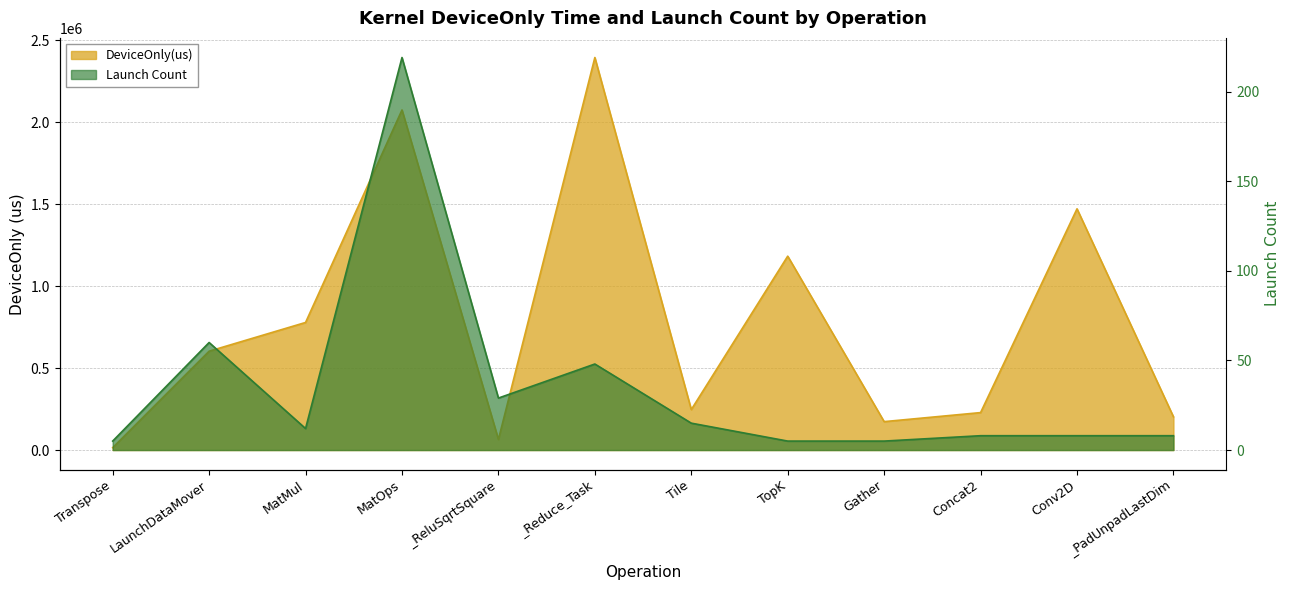

How many data points in DeviceOnly(us) are less than 603293?

6